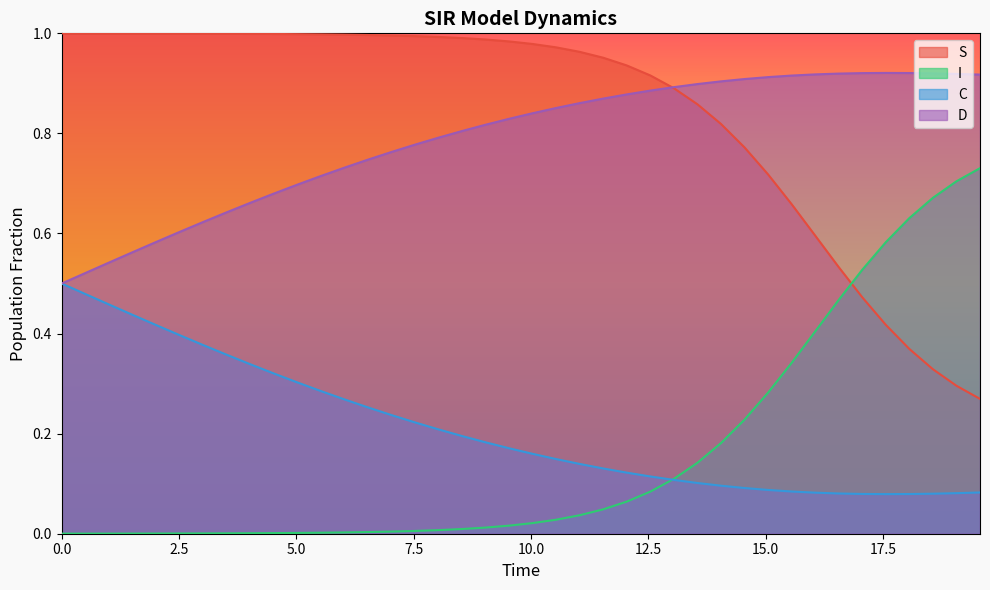

Which series has the largest total across all categories?

S